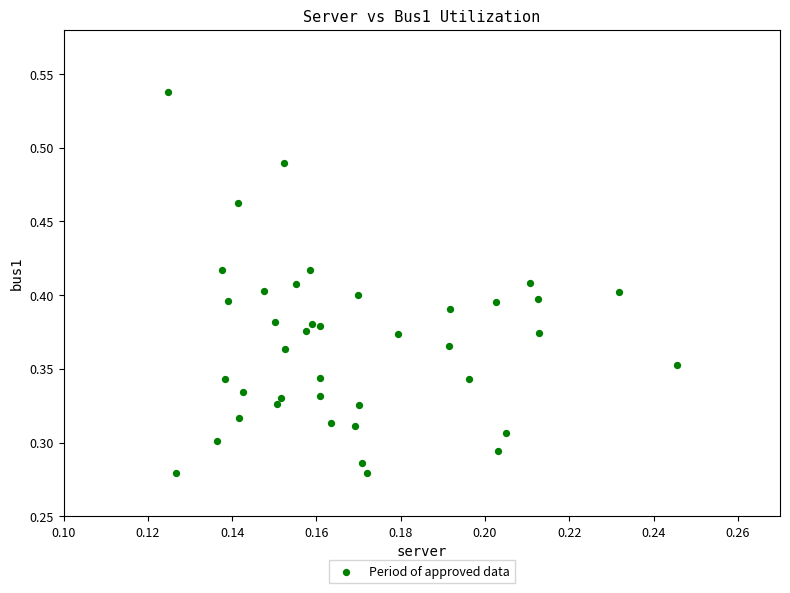

Count the number of points in this scatter plot.

40